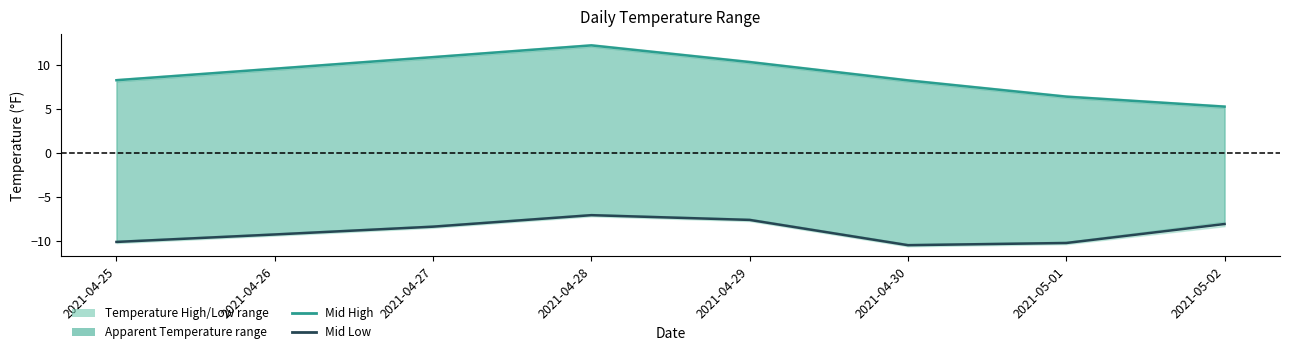

True or false: Mid Low and Mid High intersect in this chart.

False